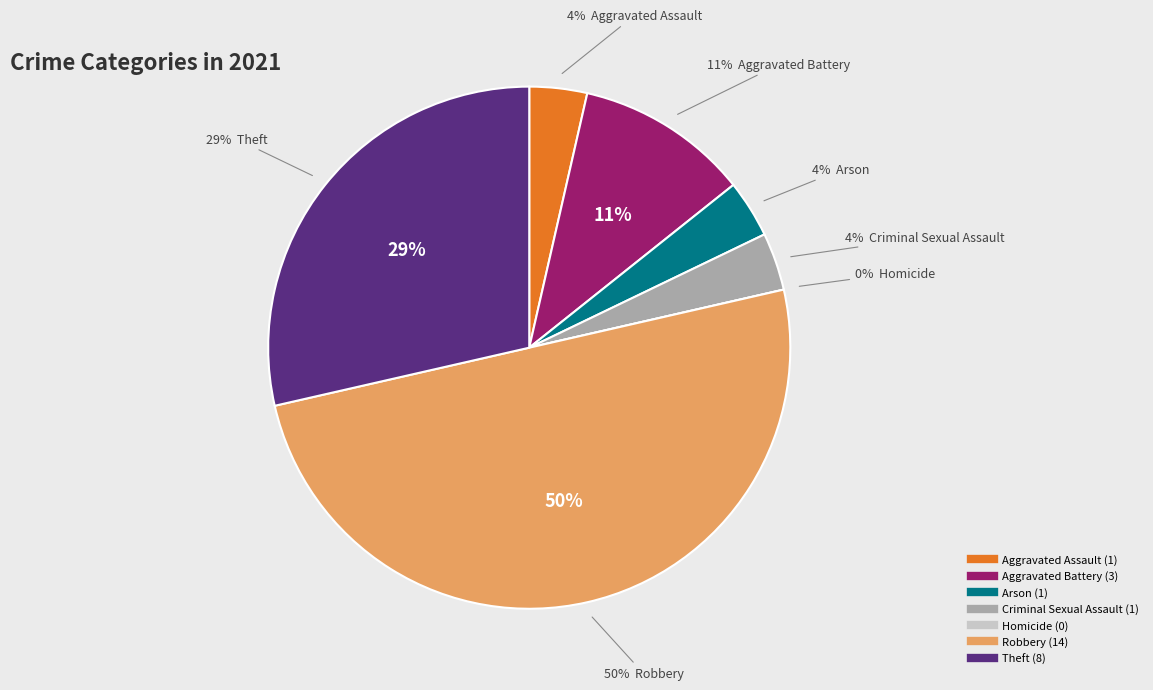

What is the ratio of the value at Aggravated Assault to the value at Aggravated Battery?

0.3